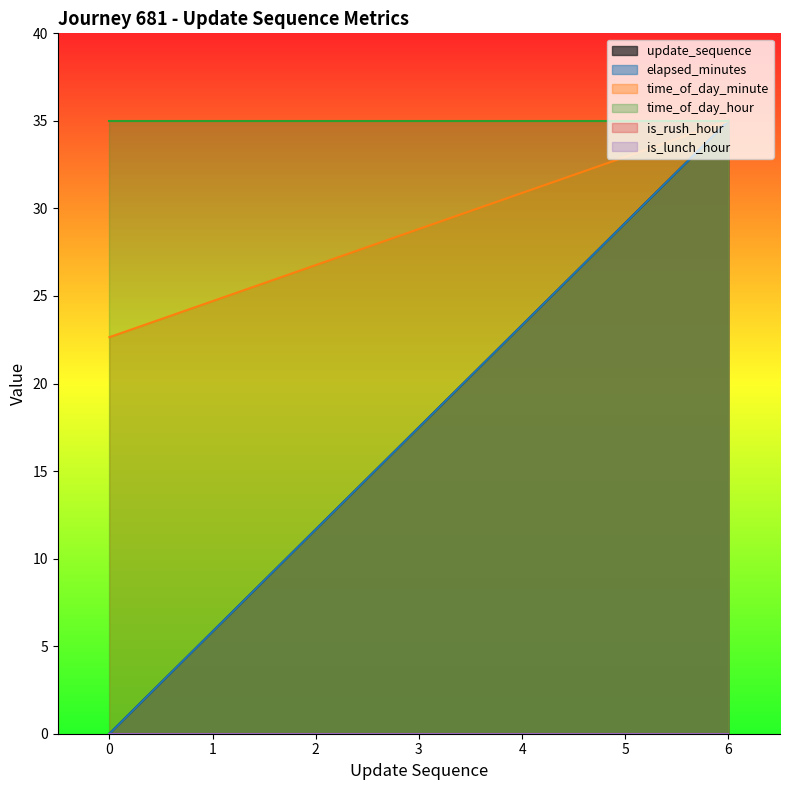

Does the chart display data point markers on the line(s)?

No